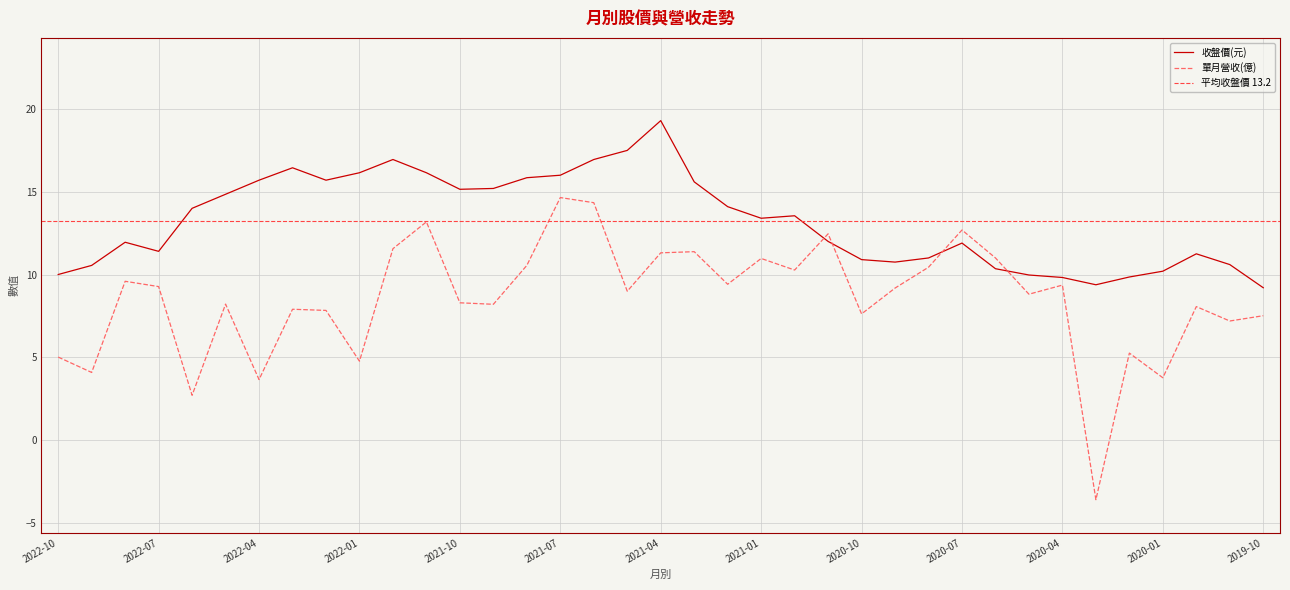

Between 2022-05 and 2020-09, which series saw the biggest shift?

收盤價(元)